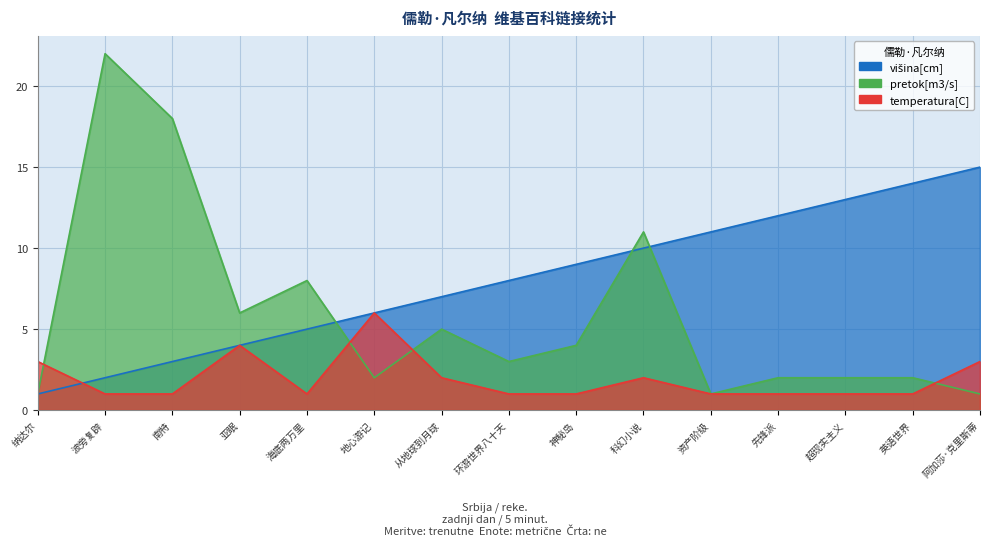

Is the value of temperatura[C] at 亚眠 greater than the value of pretok[m3/s] at 超现实主义?

Yes